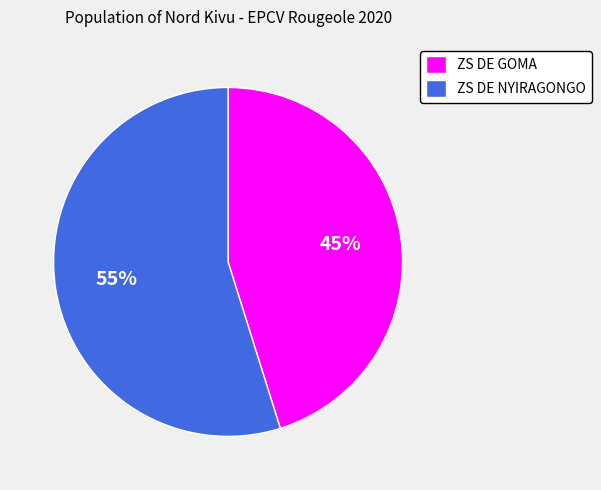

Approximately how many times larger is the value at ZS DE GOMA compared to ZS DE NYIRAGONGO?

0.8